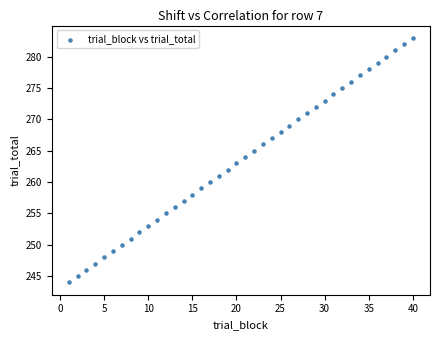

What is the range of Y values (max minus min)?

39